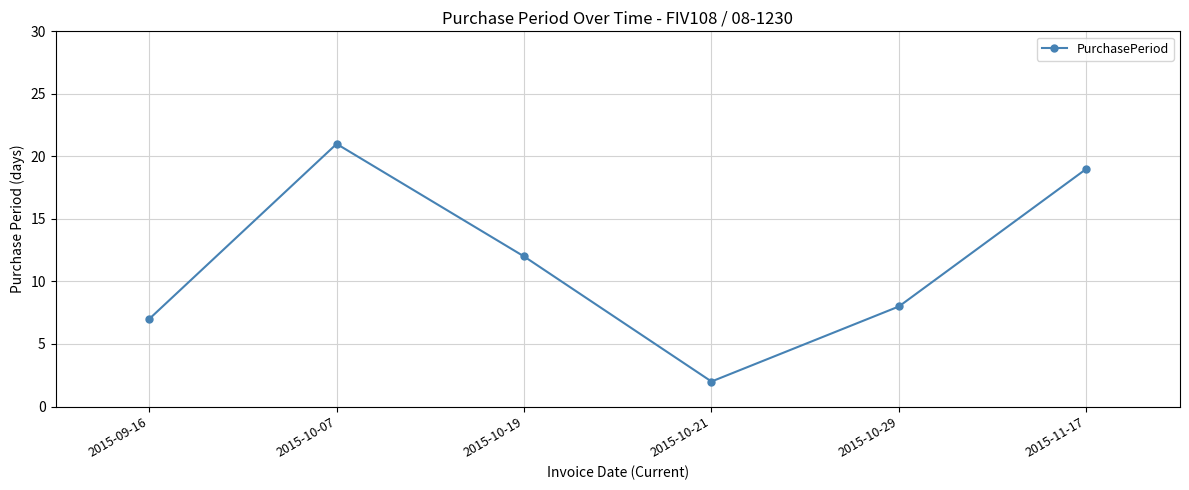

Does the chart have visible grid lines?

Yes